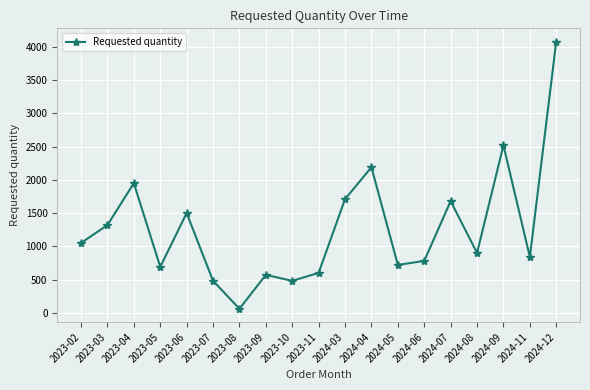

Is this an area chart (filled region under the line)?

No